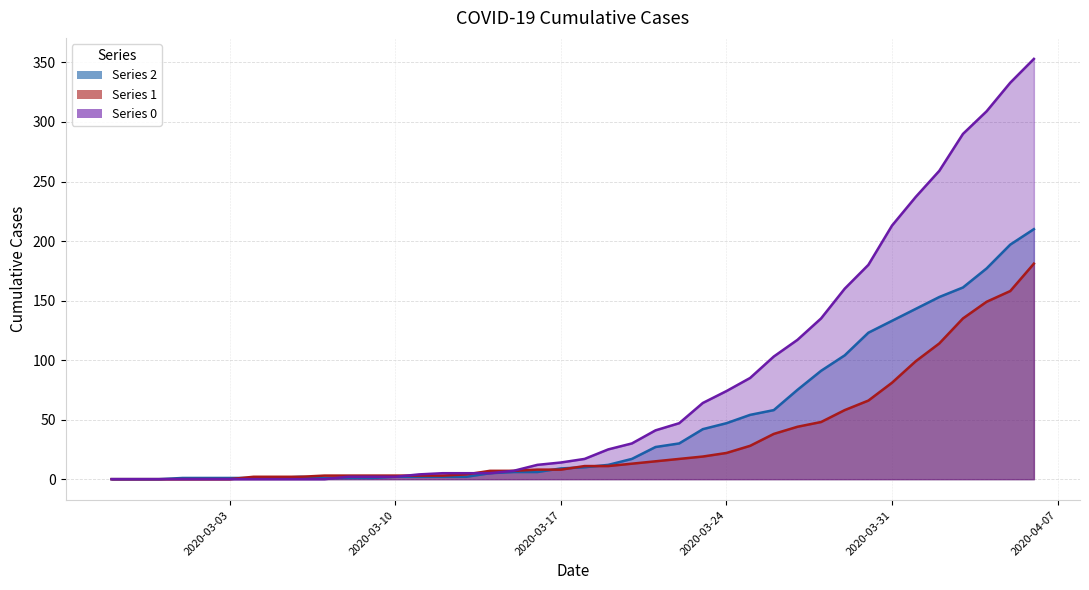

Rank the categories by 1 value from highest to lowest.

2020-04-06, 2020-04-05, 2020-04-04, 2020-04-03, 2020-04-02, 2020-04-01, 2020-03-31, 2020-03-30, 2020-03-29, 2020-03-28, 2020-03-27, 2020-03-26, 2020-03-25, 2020-03-24, 2020-03-23, 2020-03-22, 2020-03-21, 2020-03-20, 2020-03-18, 2020-03-19, 2020-03-16, 2020-03-17, 2020-03-14, 2020-03-15, 2020-03-13, 2020-03-07, 2020-03-08, 2020-03-09, 2020-03-10, 2020-03-11, 2020-03-12, 2020-03-04, 2020-03-05, 2020-03-06, 2020-02-27, 2020-02-28, 2020-02-29, 2020-03-01, 2020-03-02, 2020-03-03